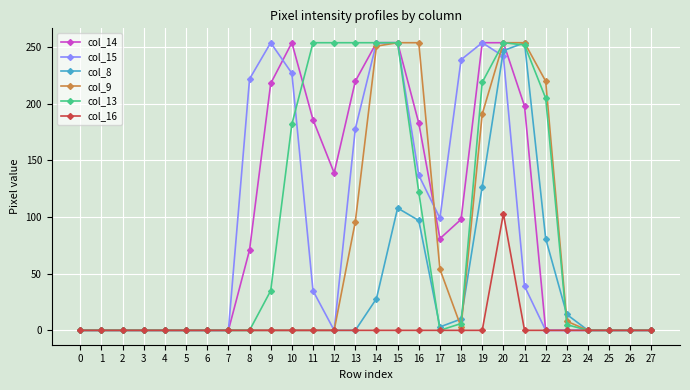

Is it true that col_15 equals 0 at 27?

True